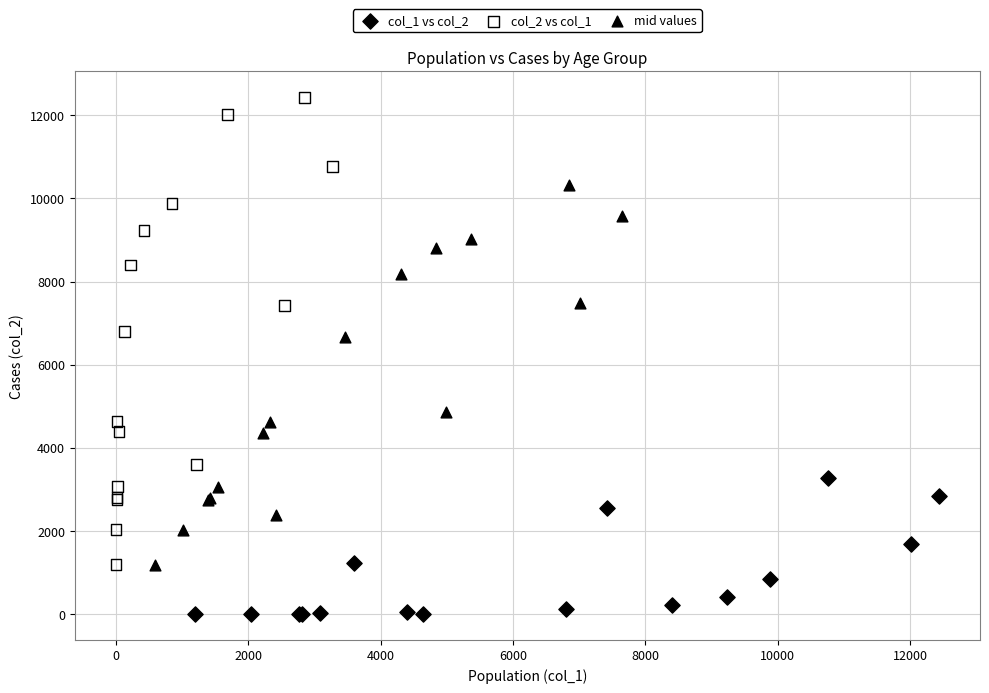

Which series has the largest Y range (max minus min)?

col_2 vs col_1